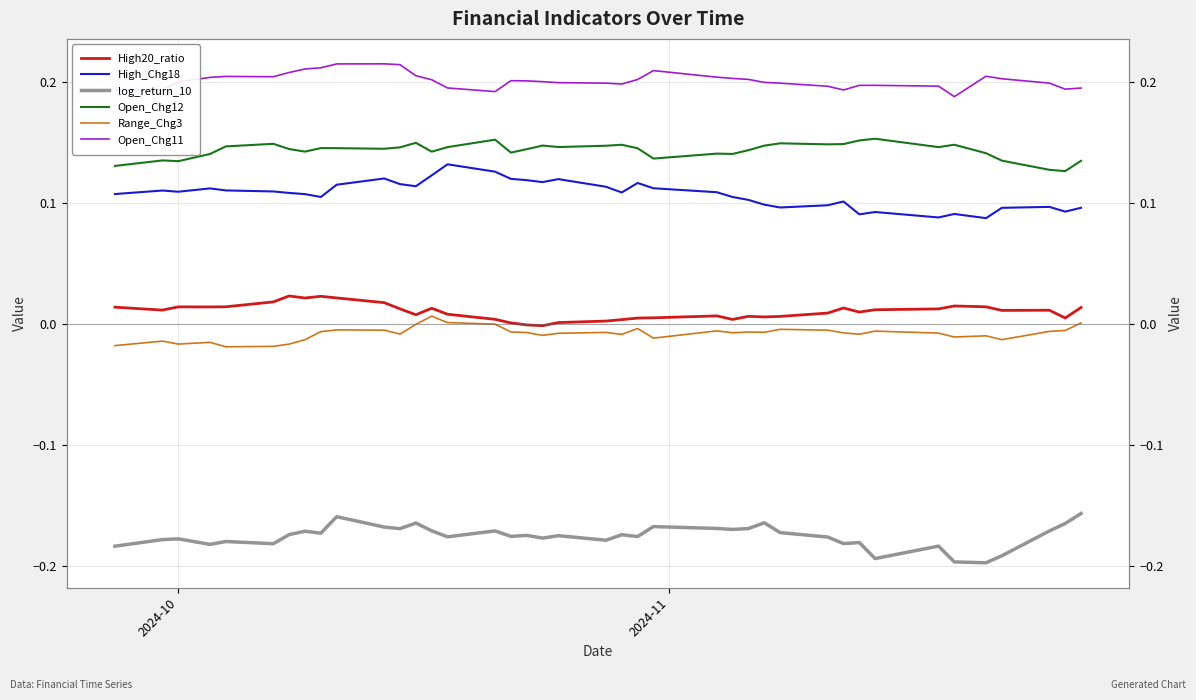

Which series has the largest range (max minus min)?

High_Chg18